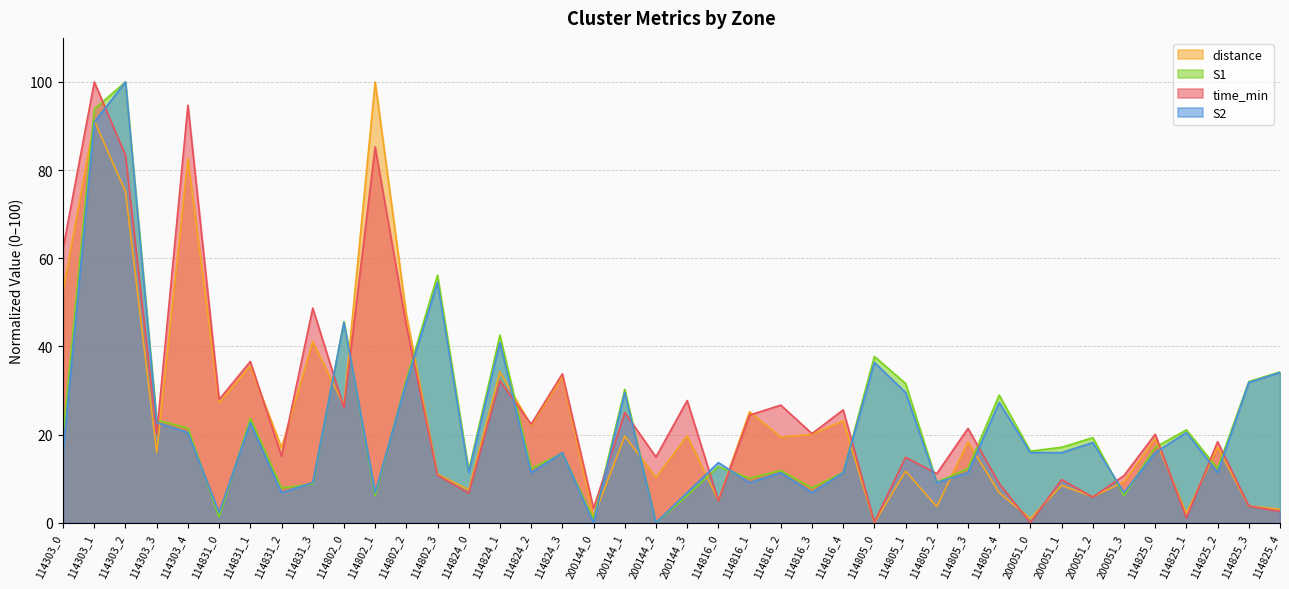

Which series has the largest total across all categories?

time_min